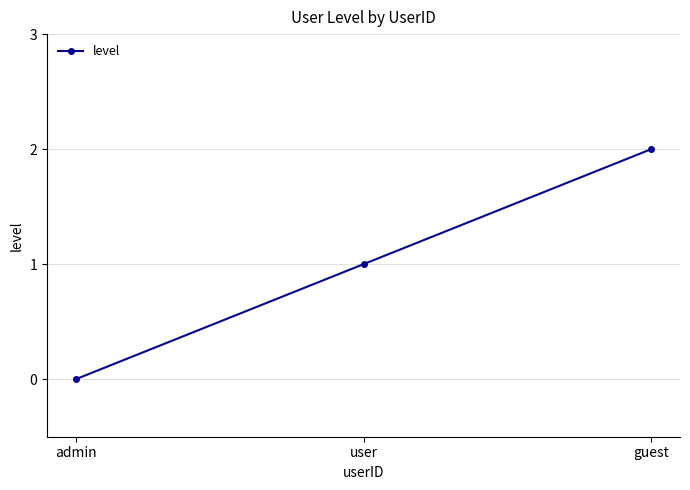

What is the value of the 3rd point from the left?

2